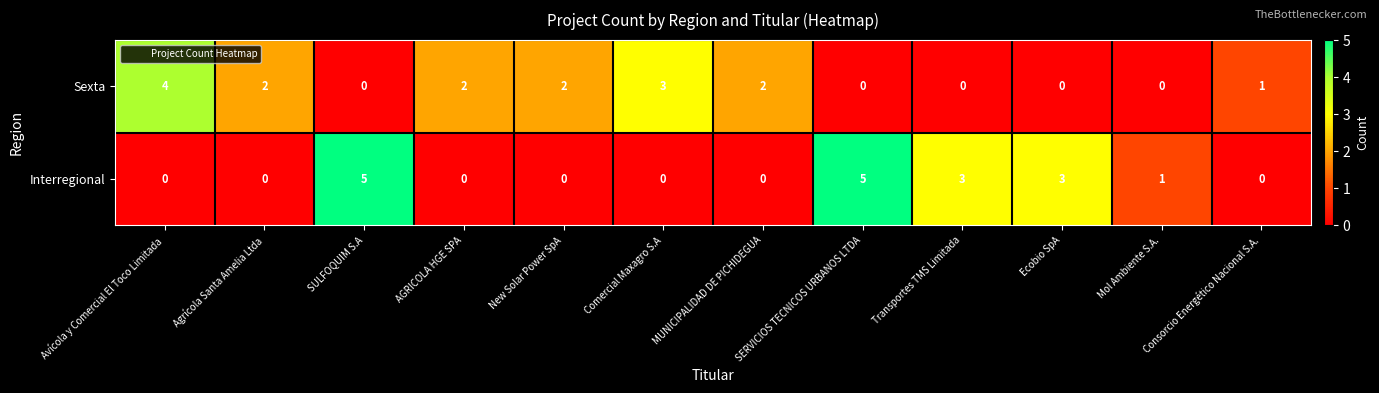

Between Comercial Maxagro S.A and Mol Ambiente S.A., which series saw the biggest shift?

Sexta